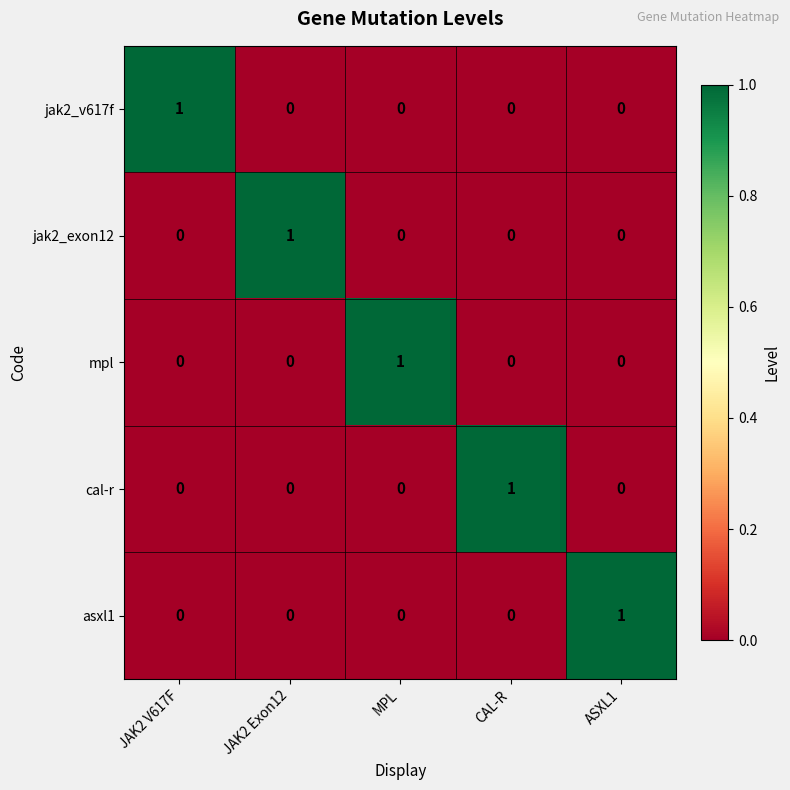

What is the total value across all series at CAL-R?

1